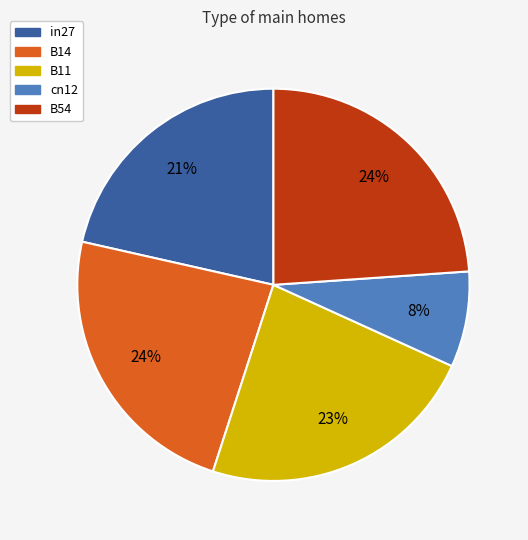

To the nearest percent, what is the difference between the largest and smallest slice percentages?

16%